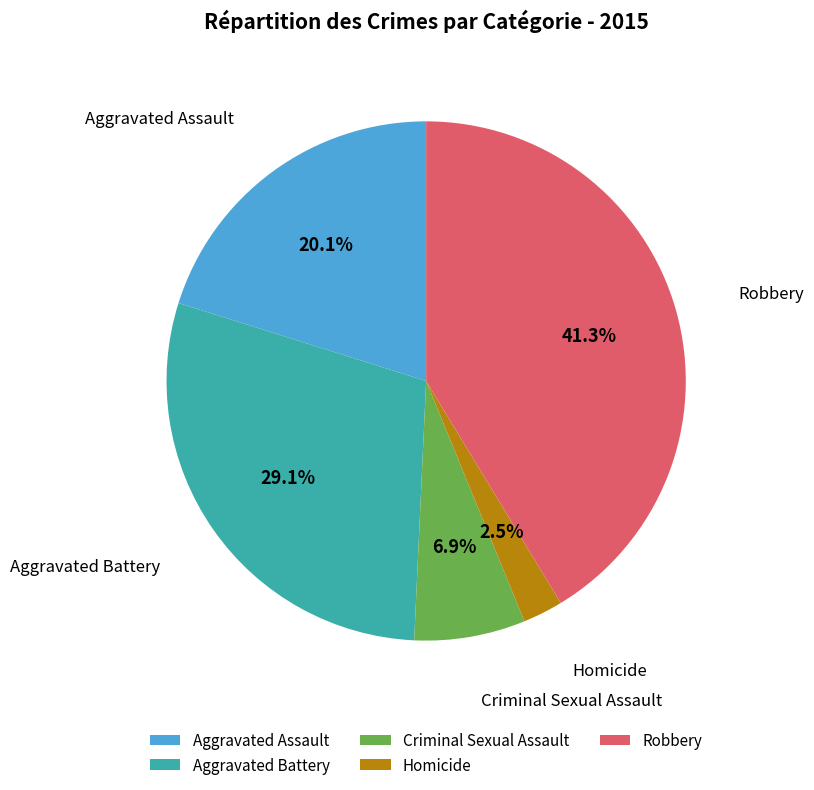

How many slices are in this pie chart?

5